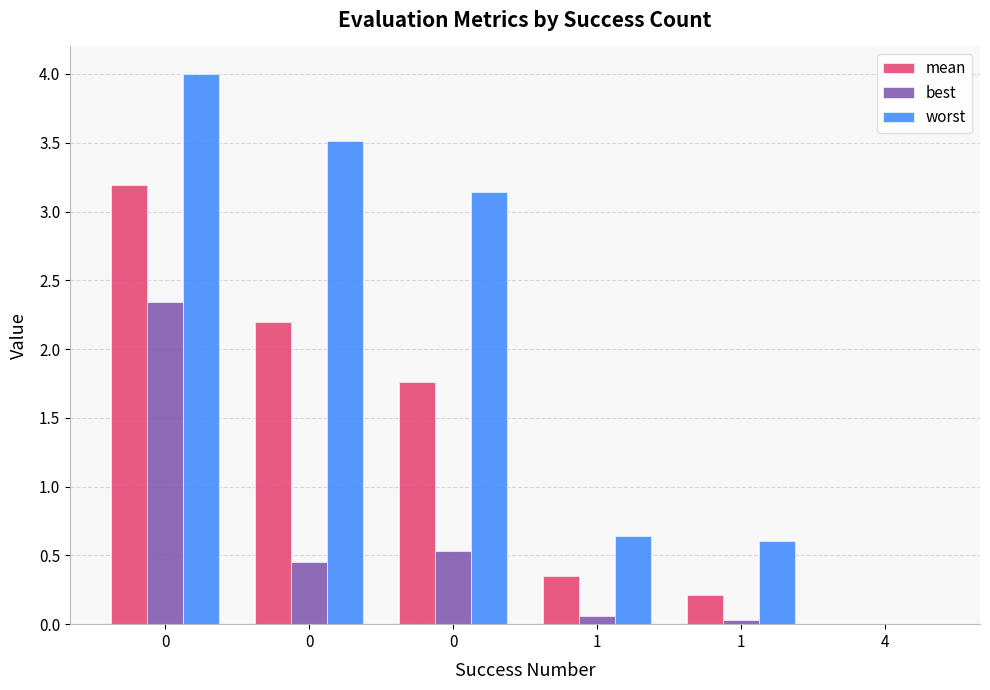

How many series are shown in this chart?

3